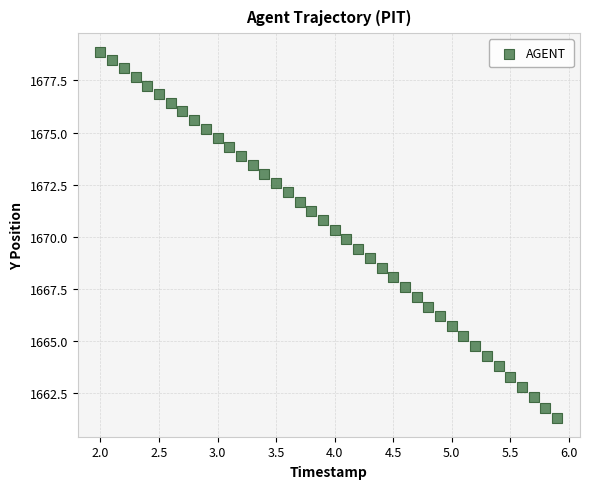

What is the range of X values (max minus min)?

3.9